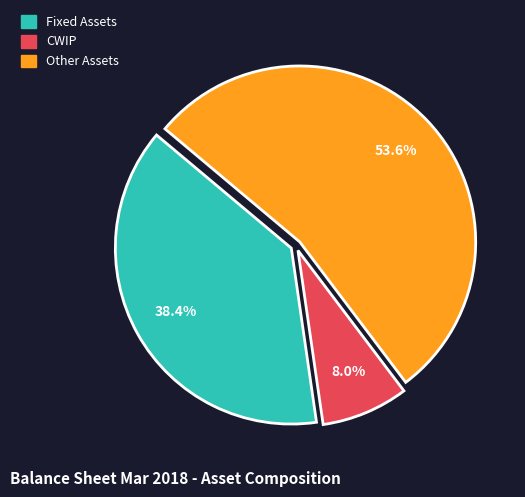

To the nearest percent, what percentage of the pie is Fixed Assets?

38%